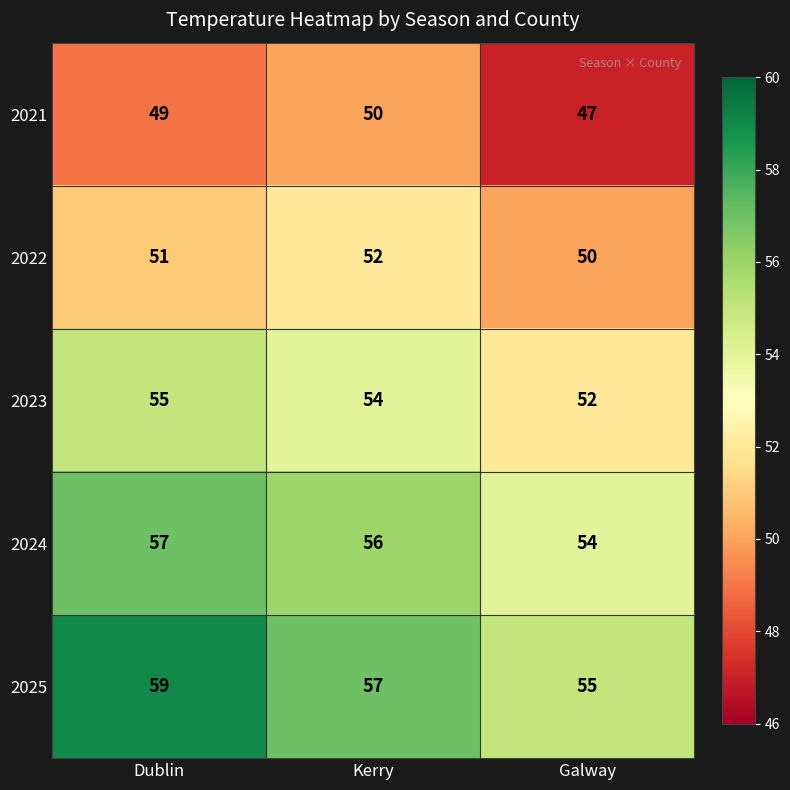

Which category has the highest value across all series?

Dublin